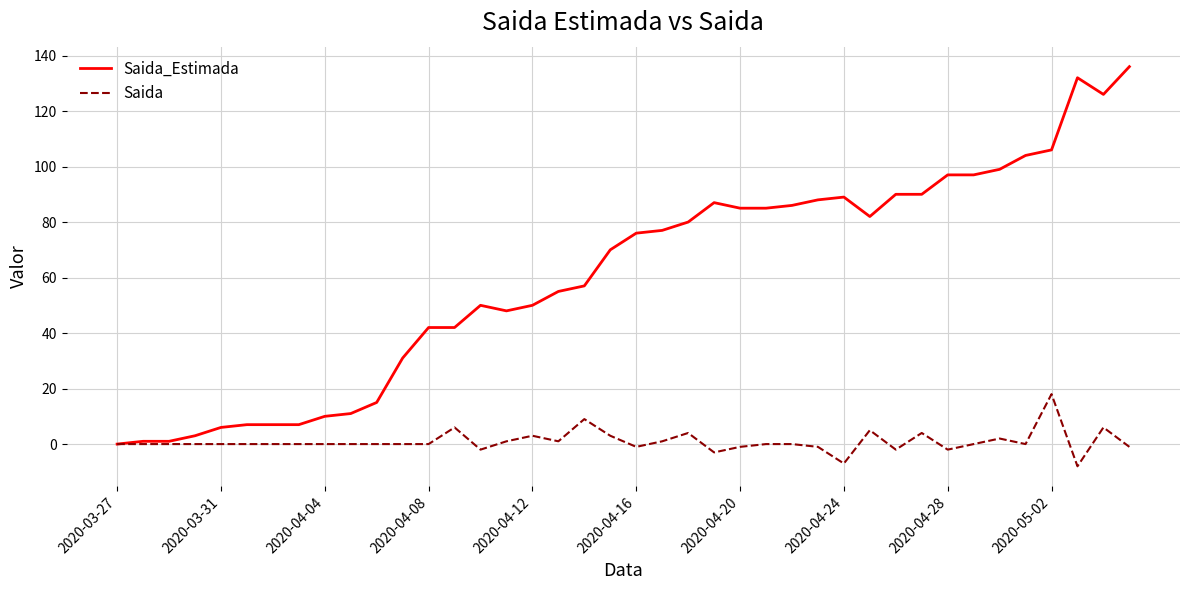

List the series in order of their peak value, highest first.

Saida_Estimada, Saida